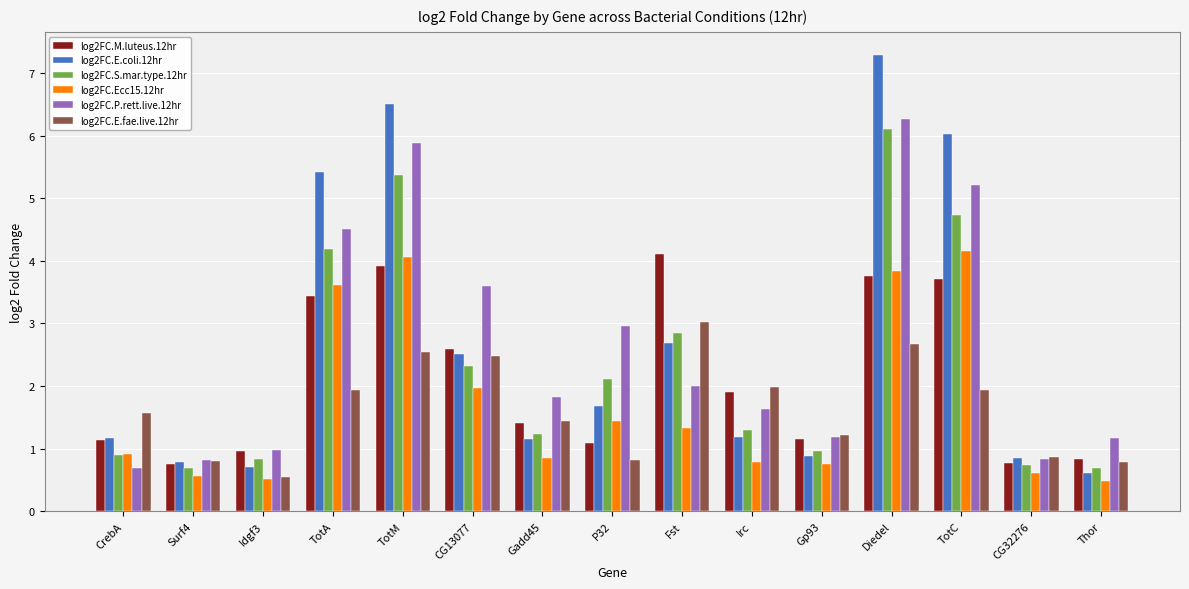

How many bars are there in each group?

6